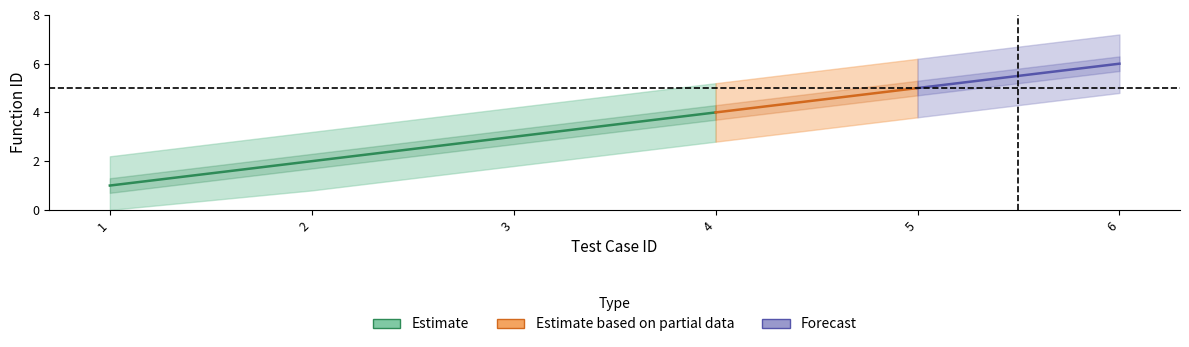

Reading left to right, transcribe all the data shown in this chart.

1	2	3	4	5	6